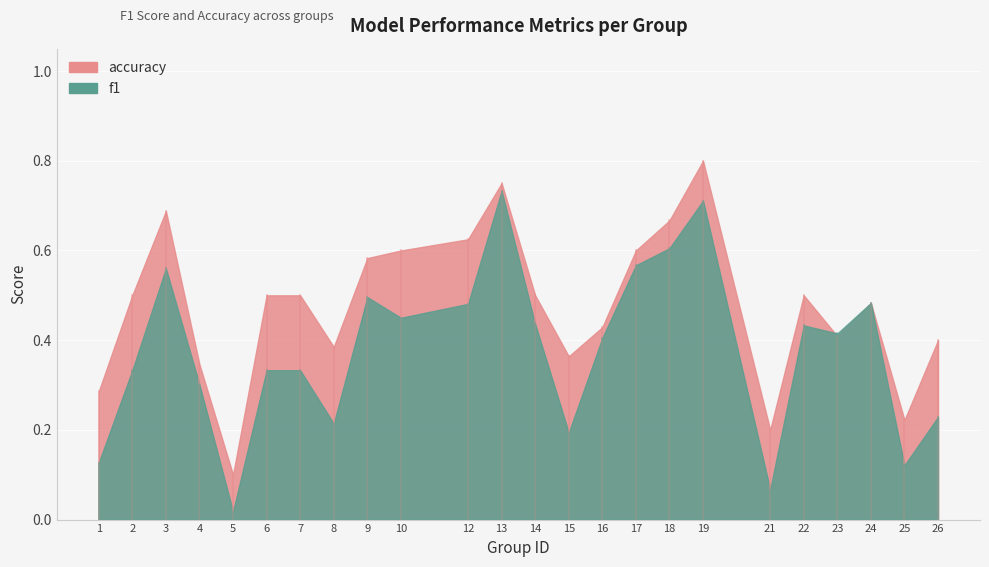

Rank the series at 15 from lowest to highest value.

f1, accuracy